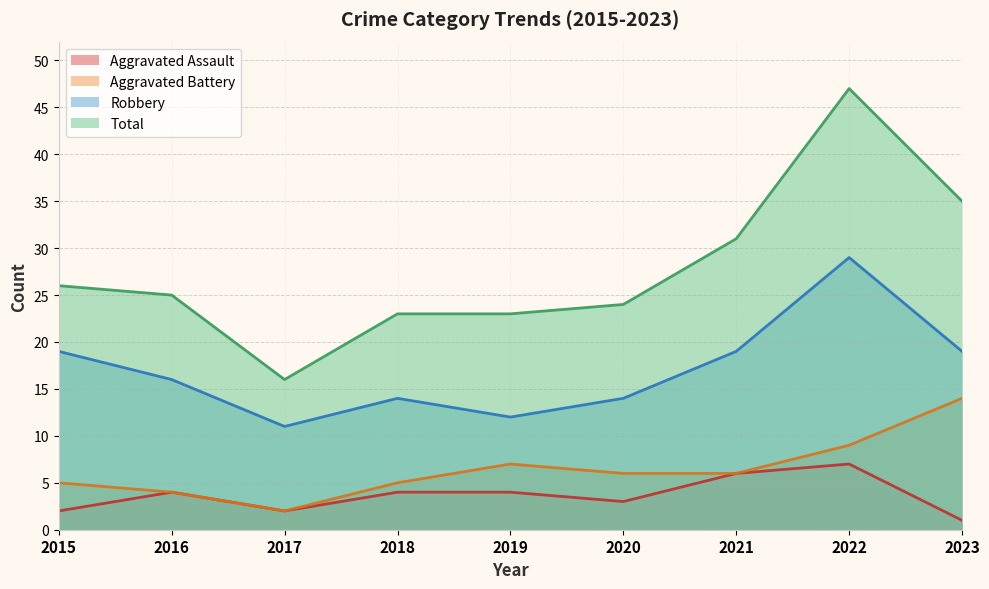

Is it true that Robbery equals 3 at 2018?

False